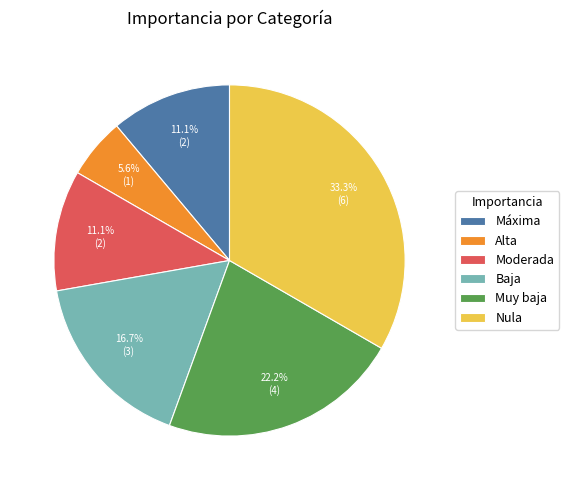

To the nearest percent, what is the difference between the largest and smallest slice percentages?

28%